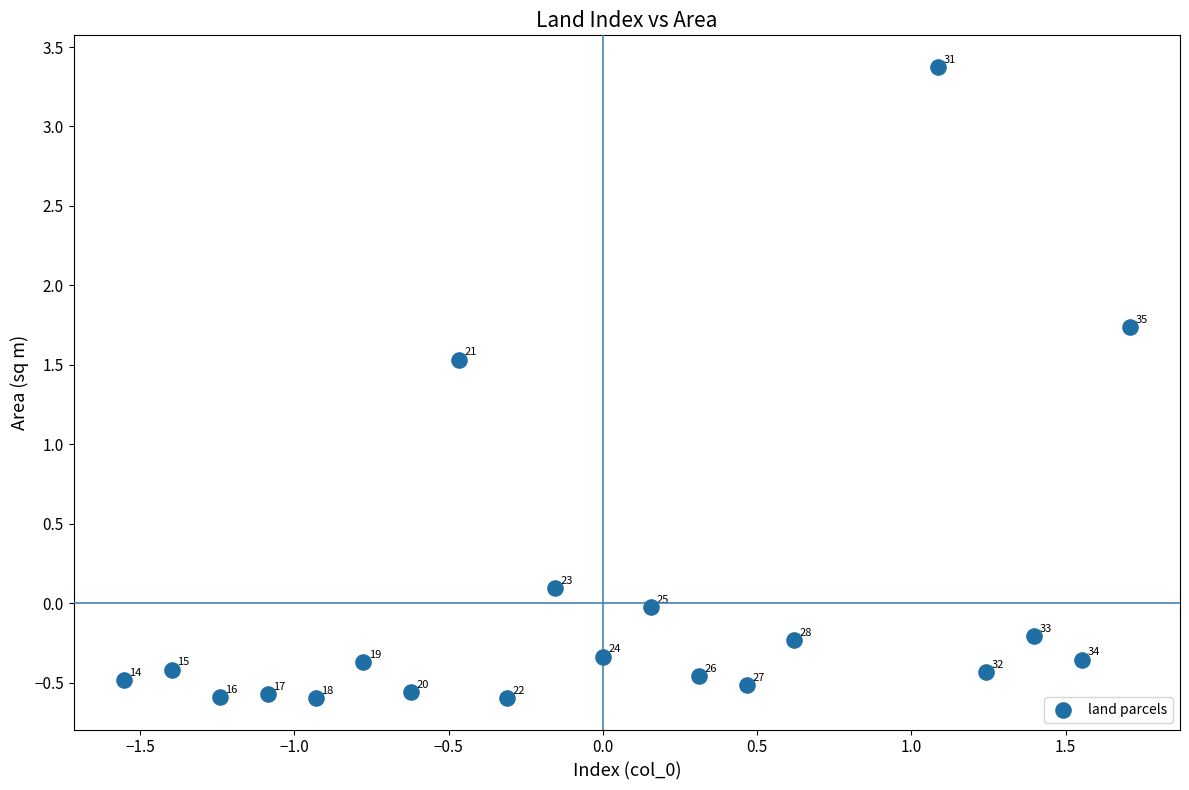

What is the range of X values (max minus min)?

3.3